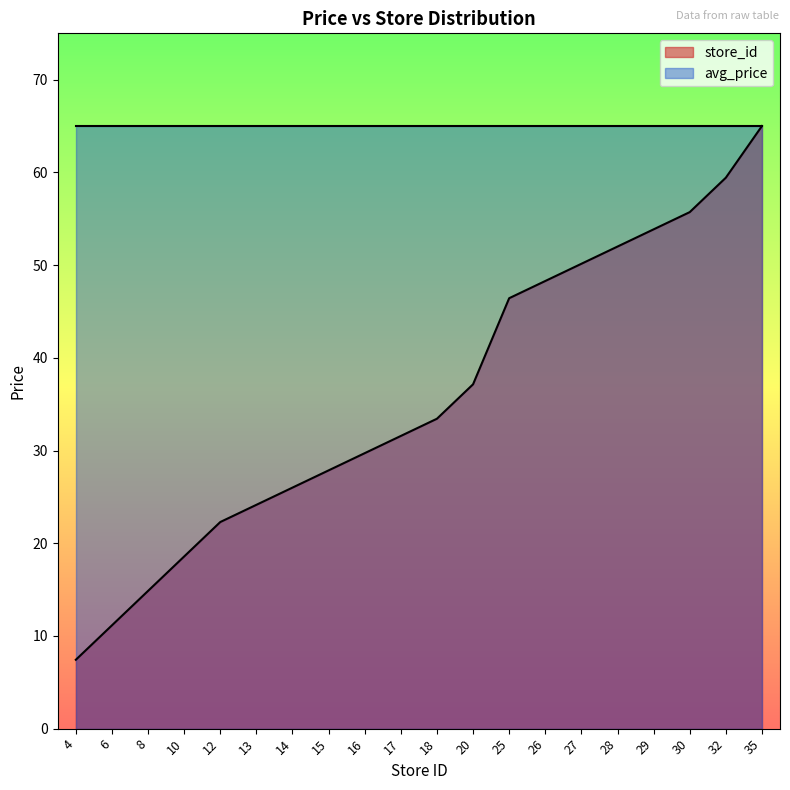

What is the maximum value shown in the chart?

65.0